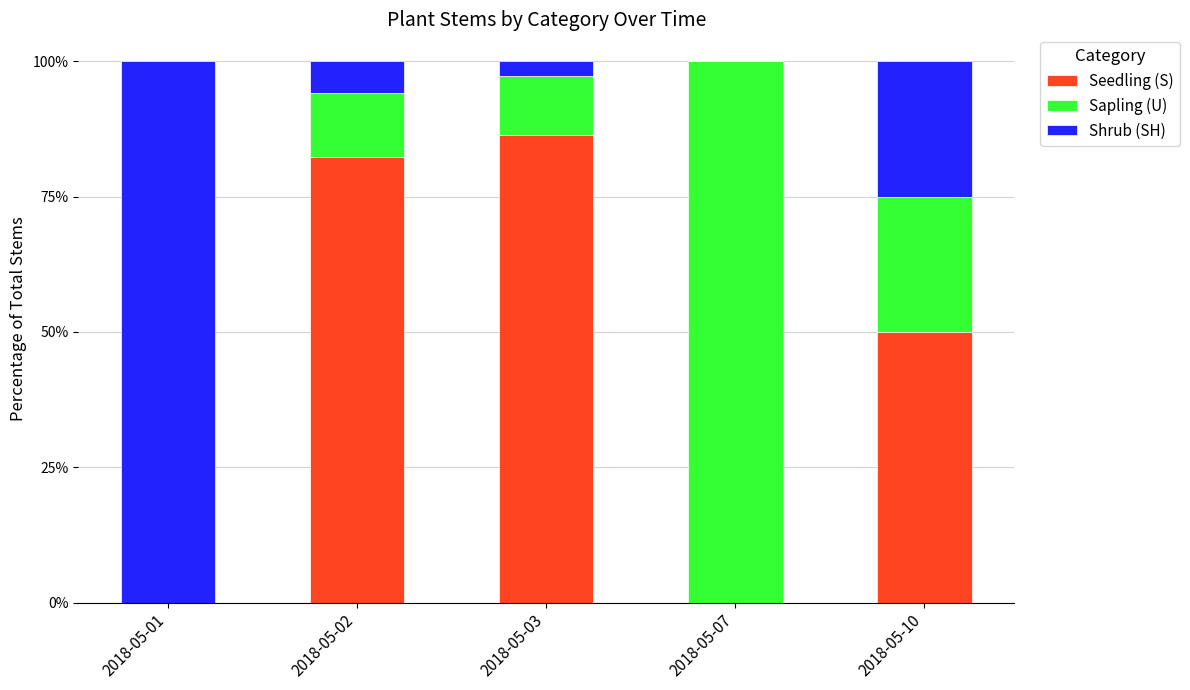

What is the total value across all series at 2018-05-07?

100.0